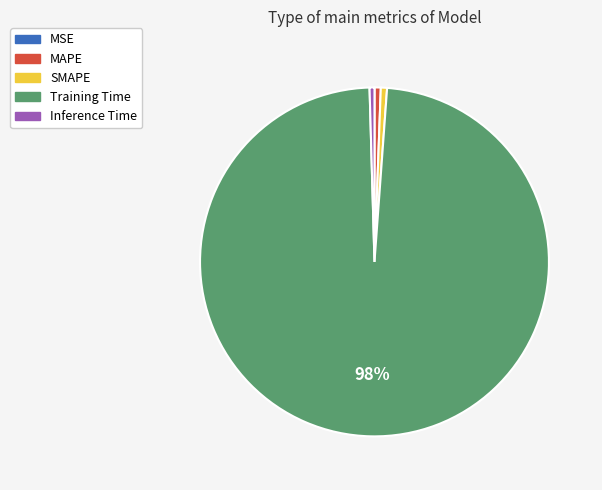

Which slice is the largest?

Training Time